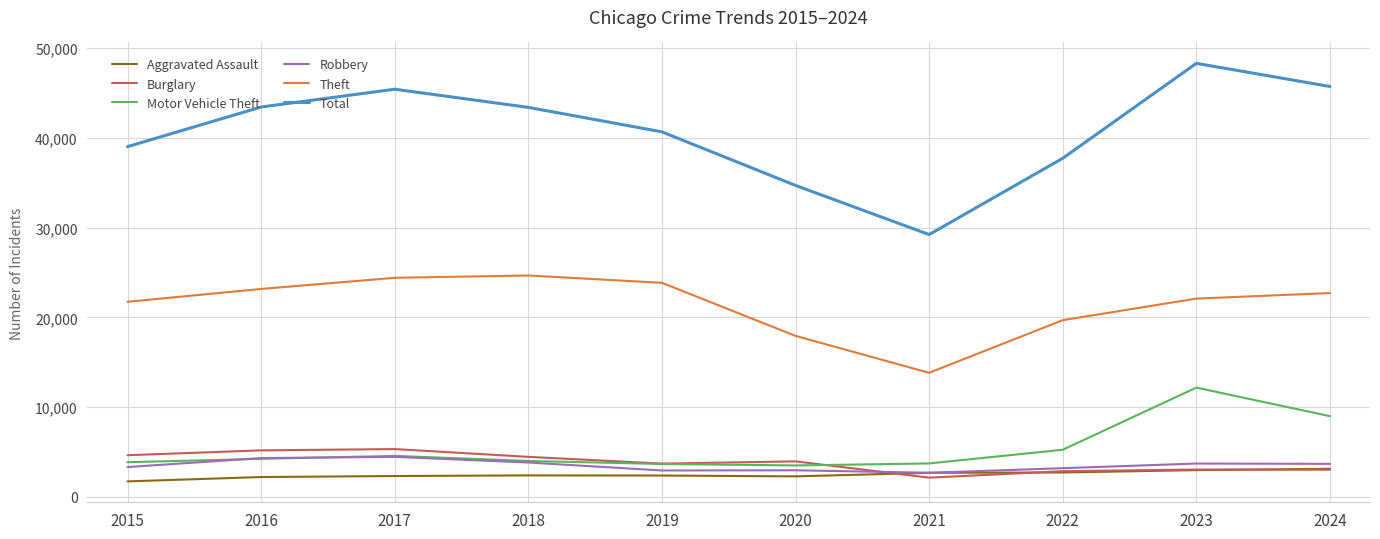

What is the highest value of the Burglary series?

5328